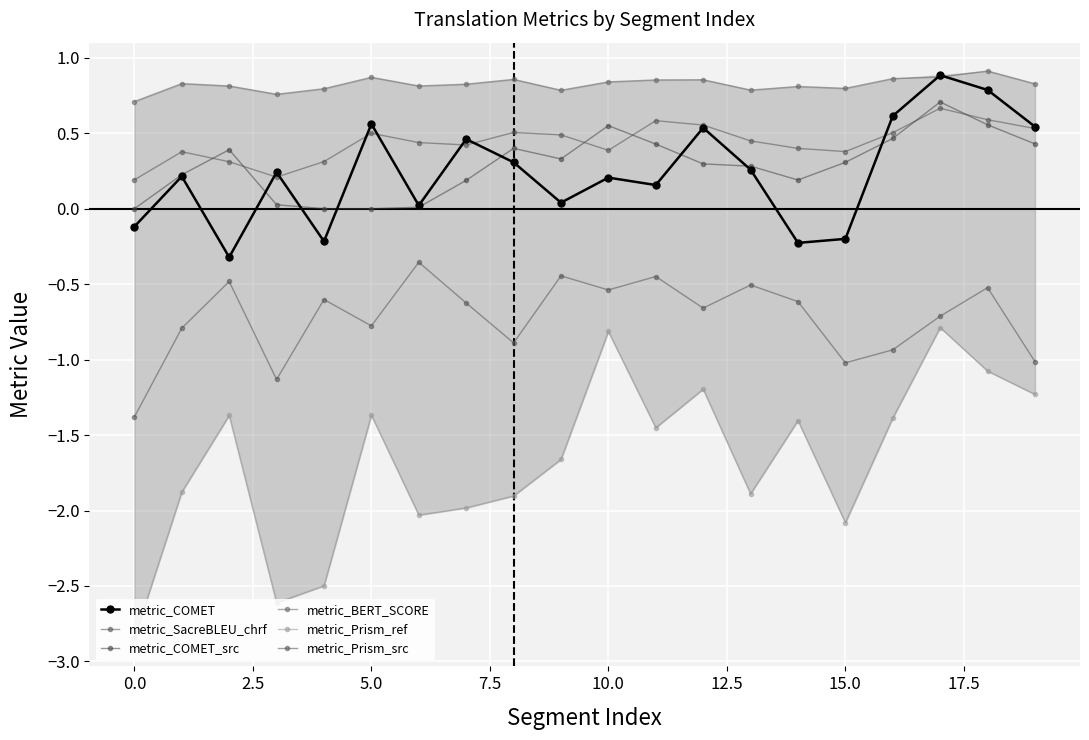

True or false: metric_Prism_src and metric_Prism_ref cross at least once.

False